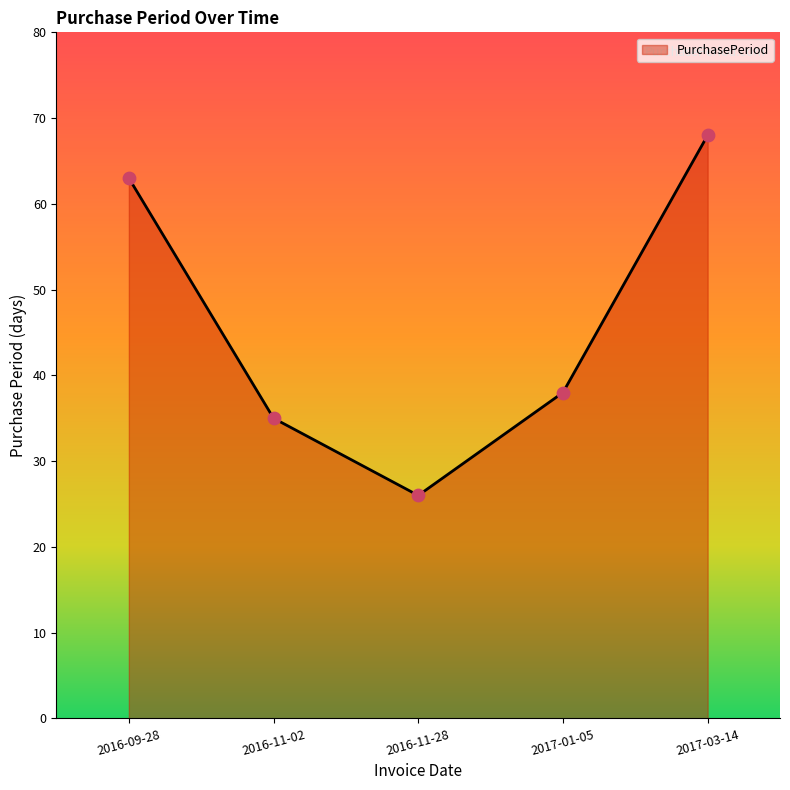

What is the change in value from 2016-09-28 to 2017-01-05?

-25